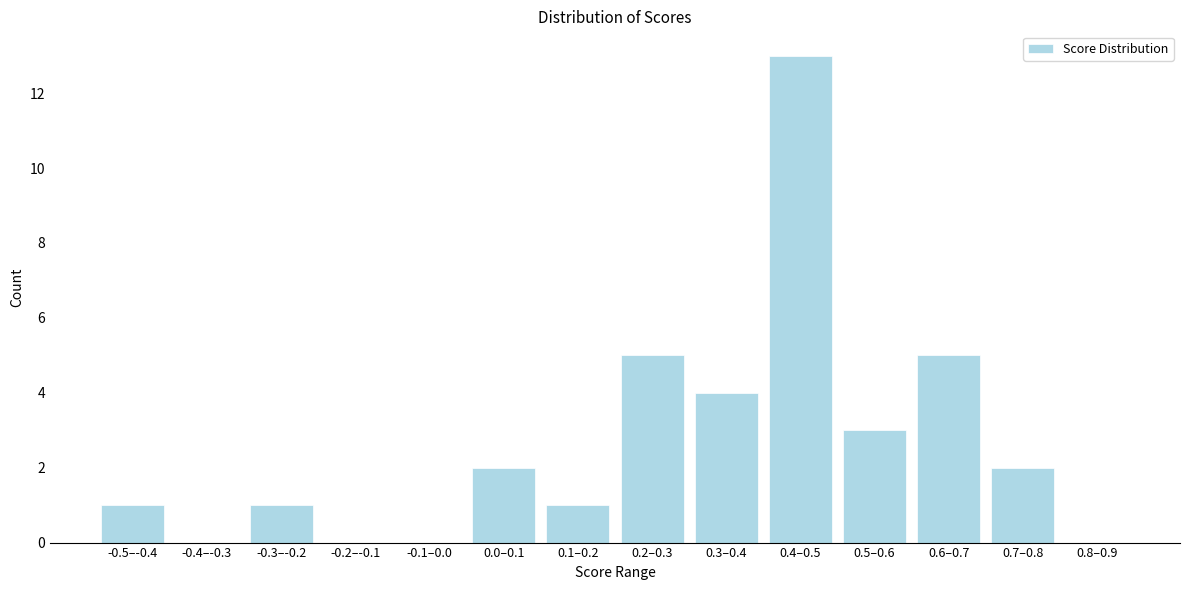

Reading left to right, what are all the values shown in this chart?

-0.5–-0.4=1	-0.4–-0.3=0	-0.3–-0.2=1	-0.2–-0.1=0	-0.1–0.0=0	0.0–0.1=2	0.1–0.2=1	0.2–0.3=5	0.3–0.4=4	0.4–0.5=13	0.5–0.6=3	0.6–0.7=5	0.7–0.8=2	0.8–0.9=0